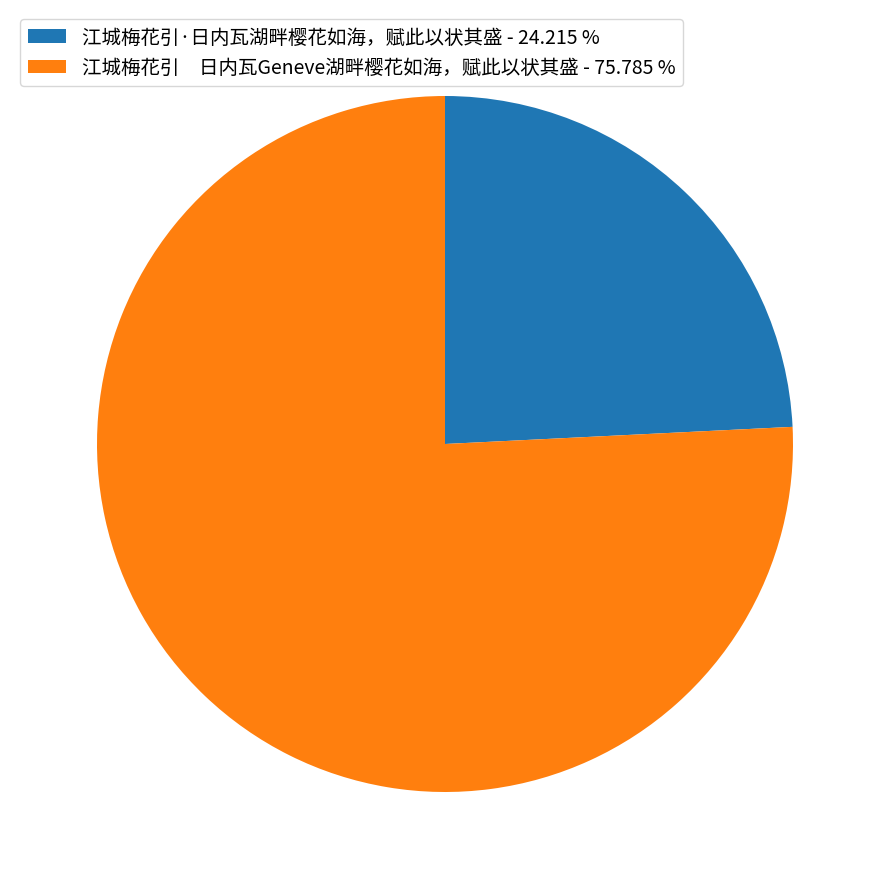

Between 江城梅花引·日内瓦湖畔樱花如海，赋此以状其盛 - 24.215 % and 江城梅花引 日内瓦Geneve湖畔樱花如海，赋此以状其盛 - 75.785 %, which is larger?

江城梅花引 日内瓦Geneve湖畔樱花如海，赋此以状其盛 - 75.785 %